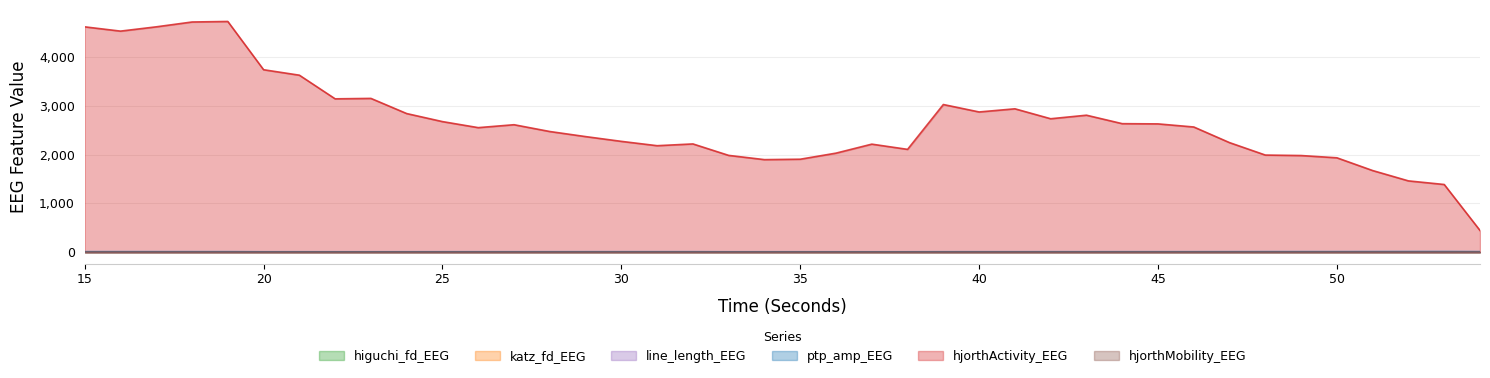

What is the value of the hjorthMobility_EEG point at the 37th from the left?

0.5